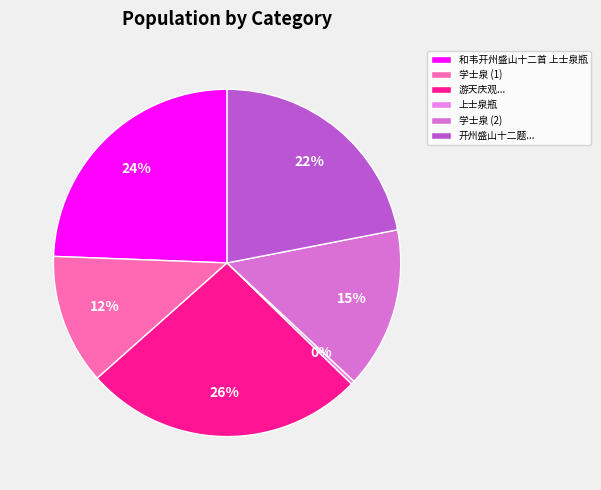

How many segments does this pie chart have?

6